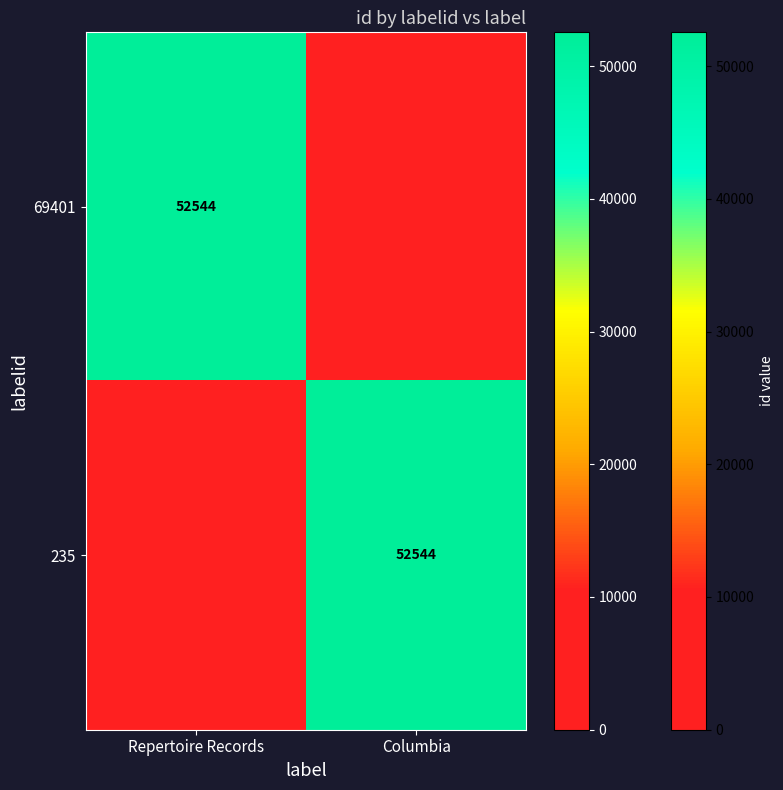

How many data points does each series have?

2